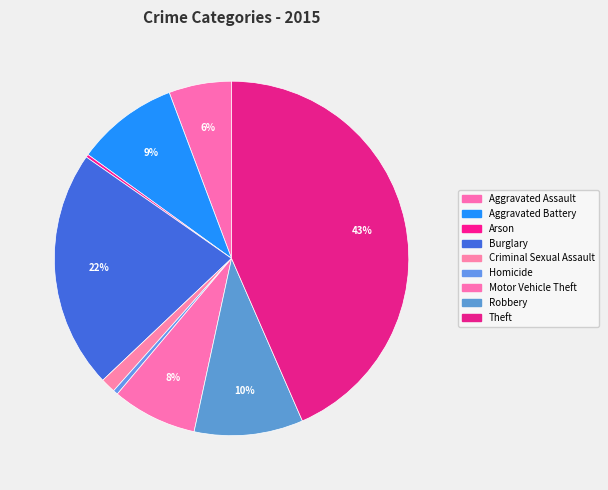

The Robbery slice represents 1% of the pie. True or false?

False